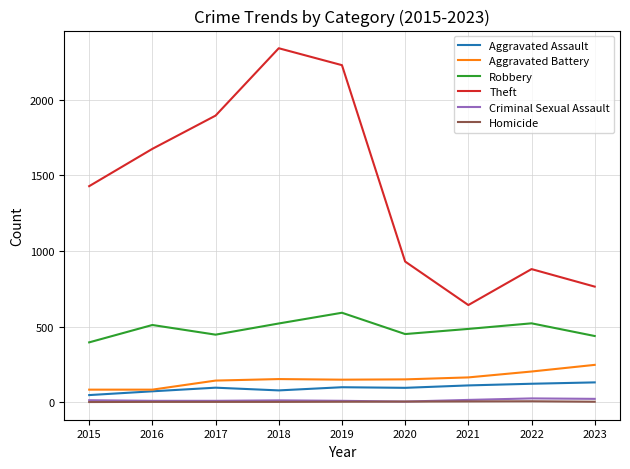

True or false: Theft and Robbery intersect in this chart.

False